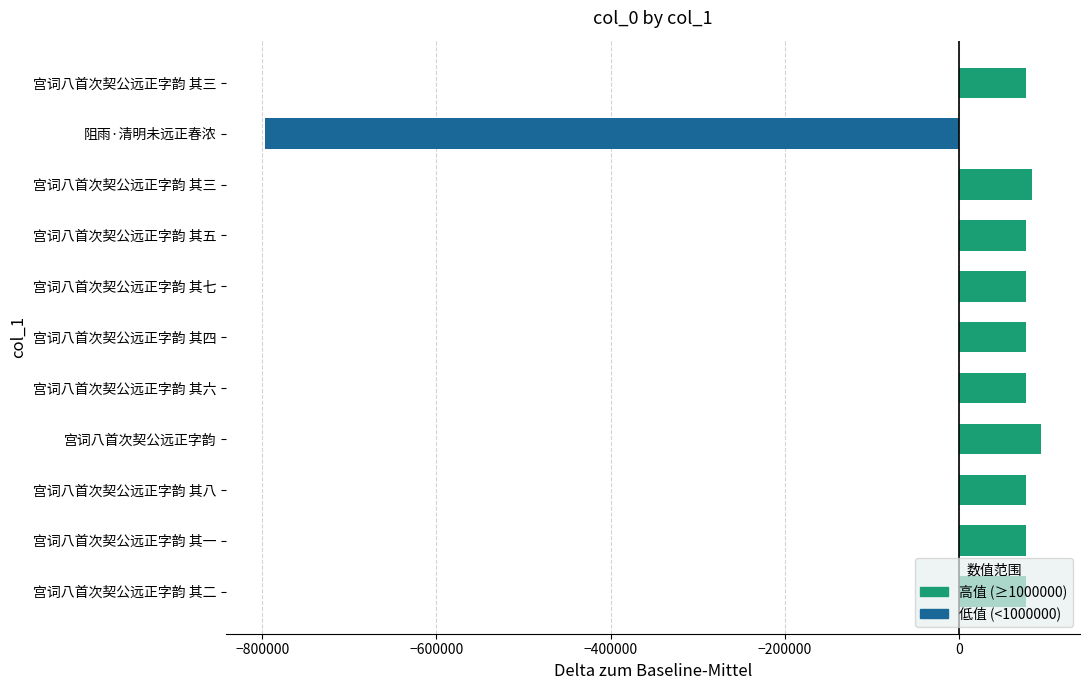

How many data points does each series have?

11